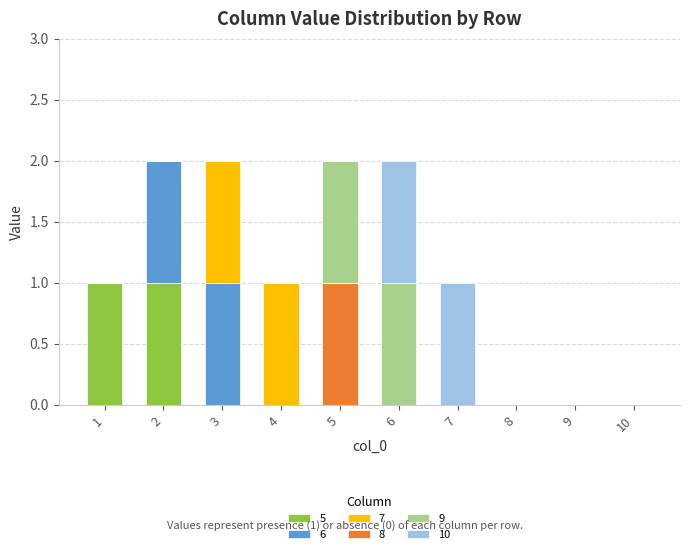

What are all the series names shown in the legend?

5, 6, 7, 8, 9, 10